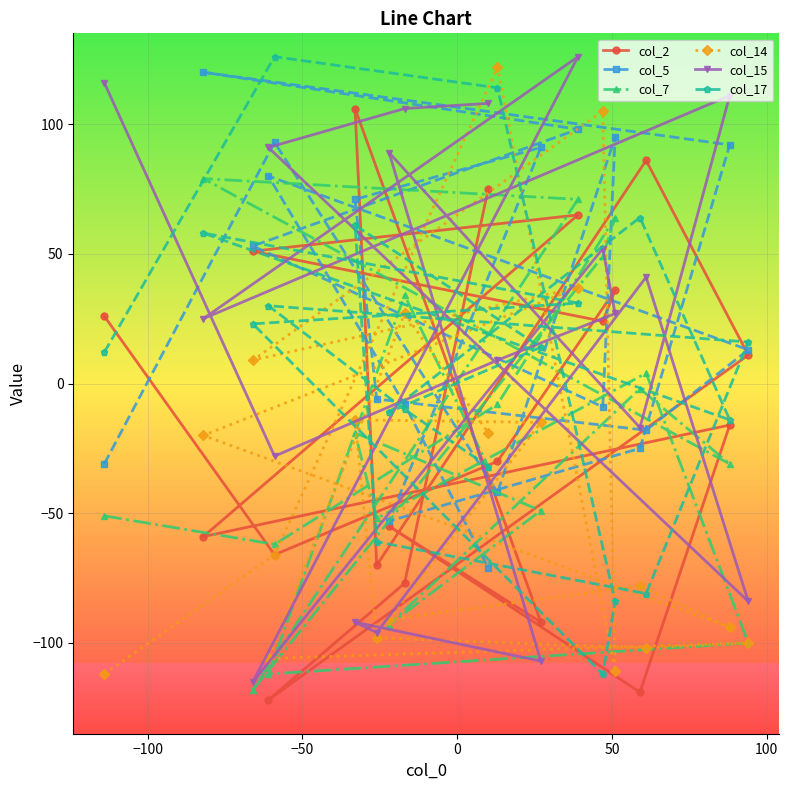

What is the greatest value displayed?

126